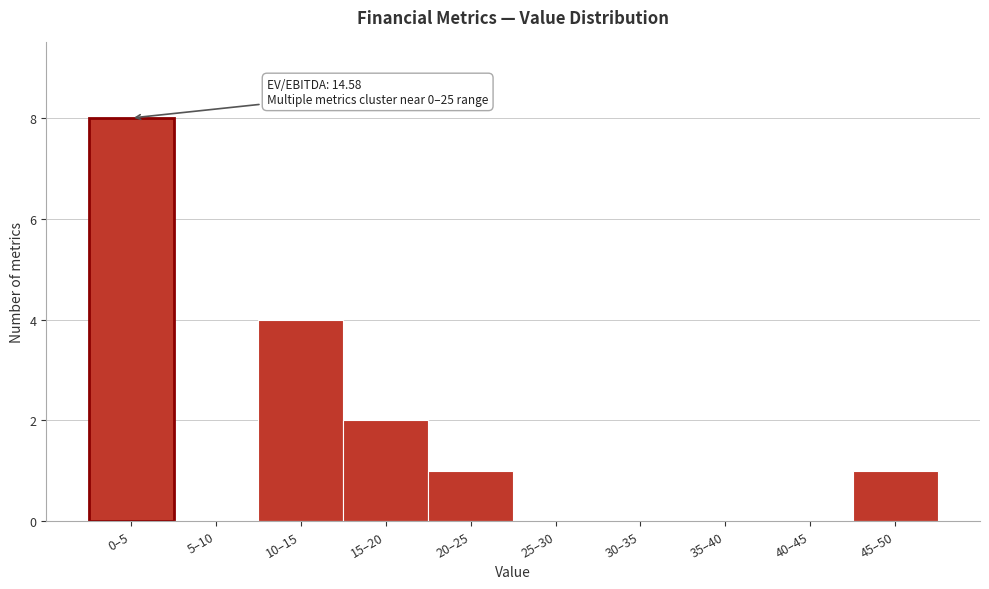

Reading left to right, what are all the values shown in this chart?

0–5=8	5–10=0	10–15=4	15–20=2	20–25=1	25–30=0	30–35=0	35–40=0	40–45=0	45–50=1